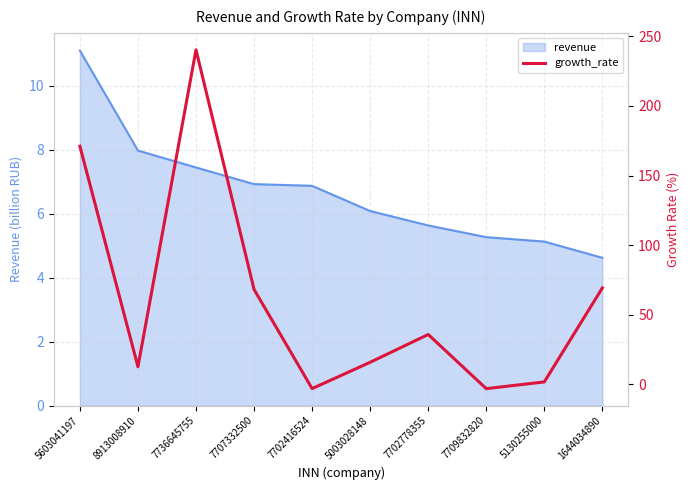

Which category has the lowest value across all series?

7709832820